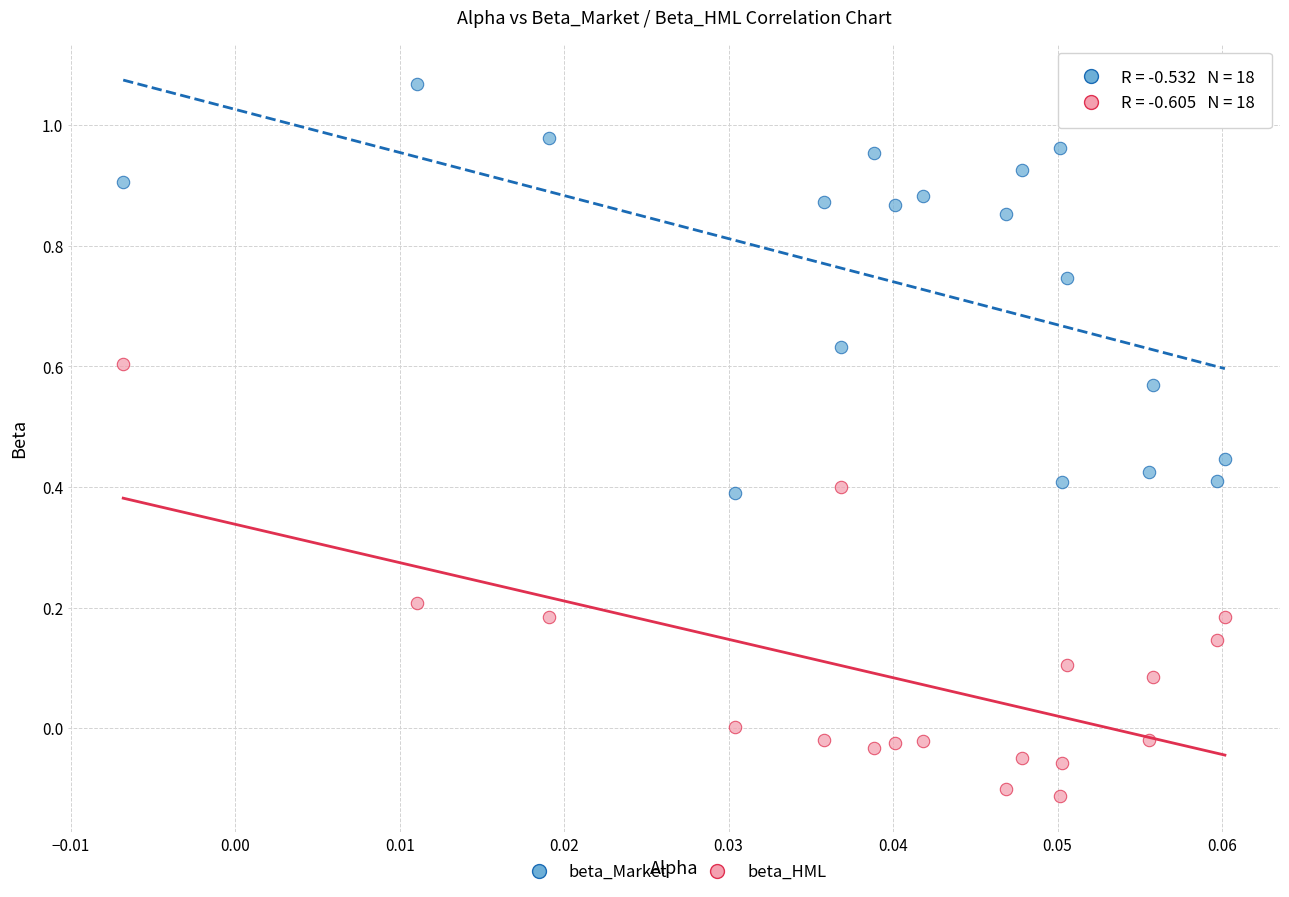

Across all data points, what is the range of Y values (max minus min)?

1.2